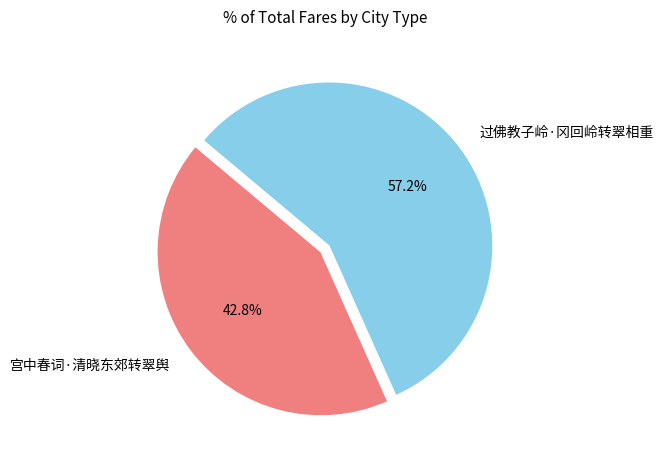

How many segments does this pie chart have?

2